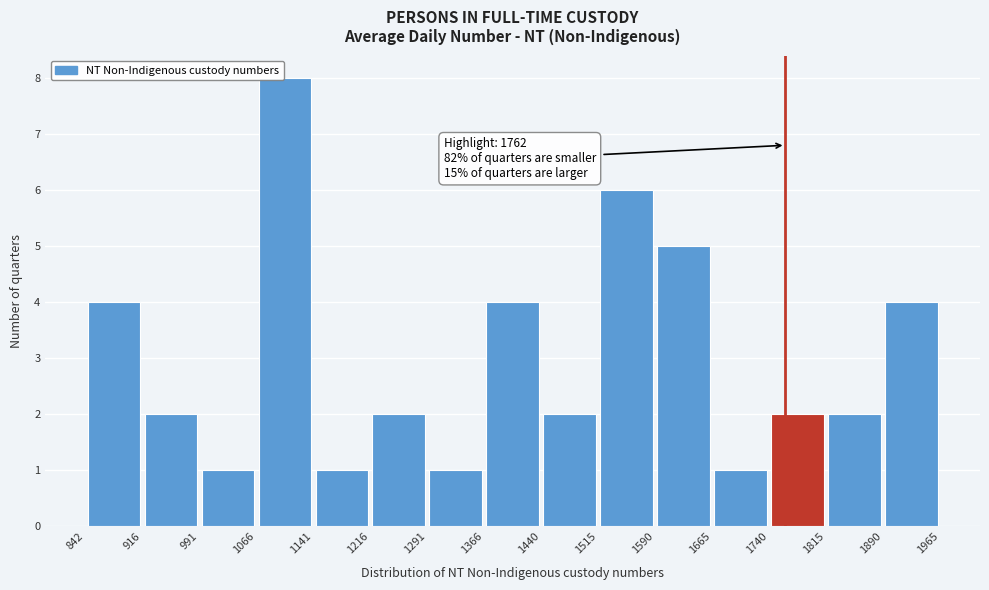

Which range on the x-axis has the tallest bar?

1066 to 1141